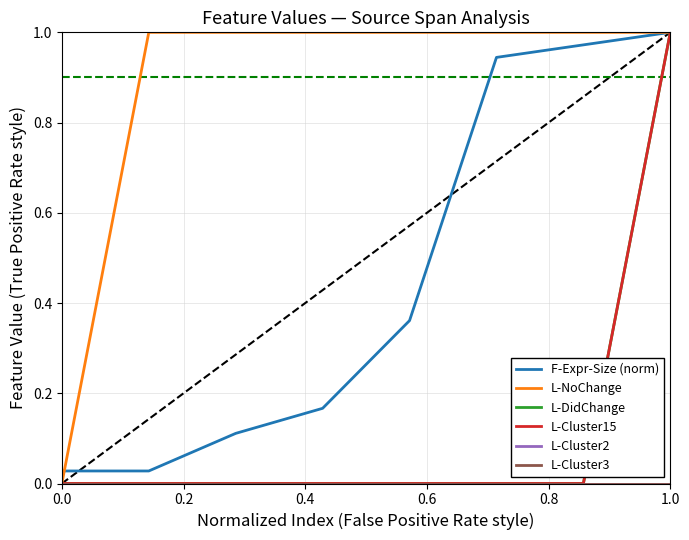

Does the chart display data point markers on the line(s)?

No